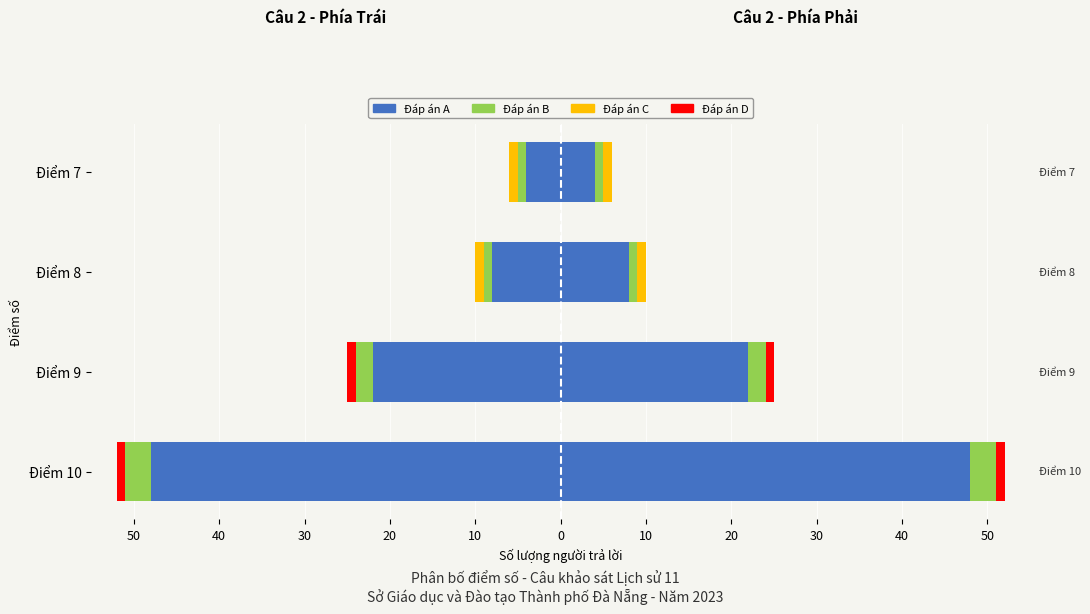

What is the sum of the Đáp án B values at Điểm 7 and Điểm 8?

-2